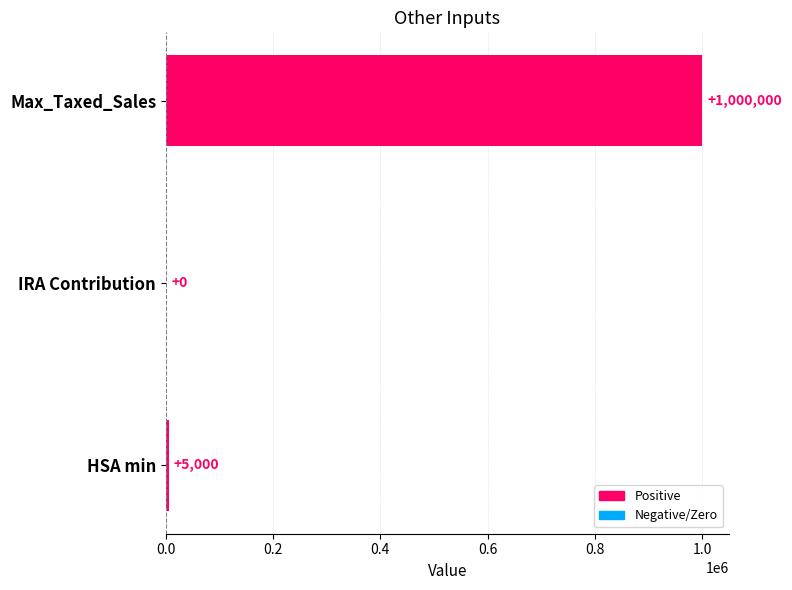

Are the bars horizontal?

Yes